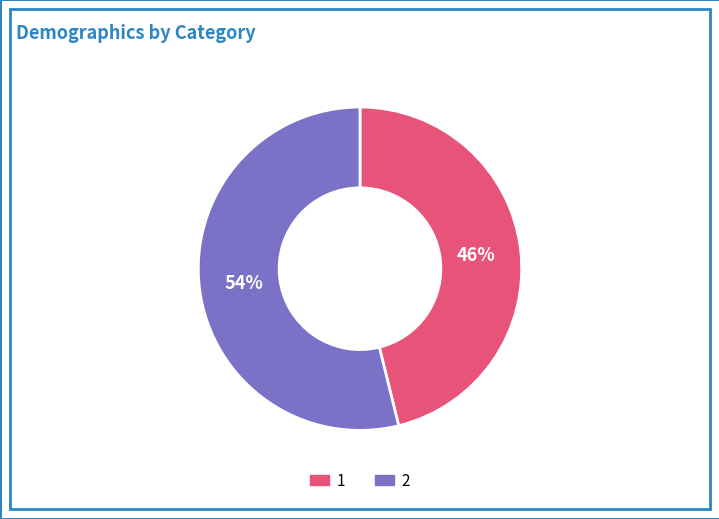

To the nearest percent, what is the difference between the 1 and 2 slice percentages?

8%